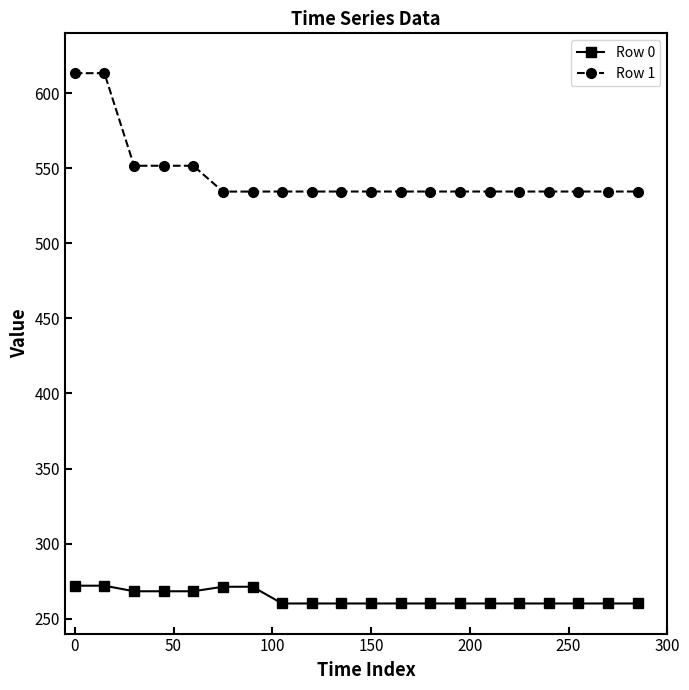

At how many categories does at least one series exceed 290?

20